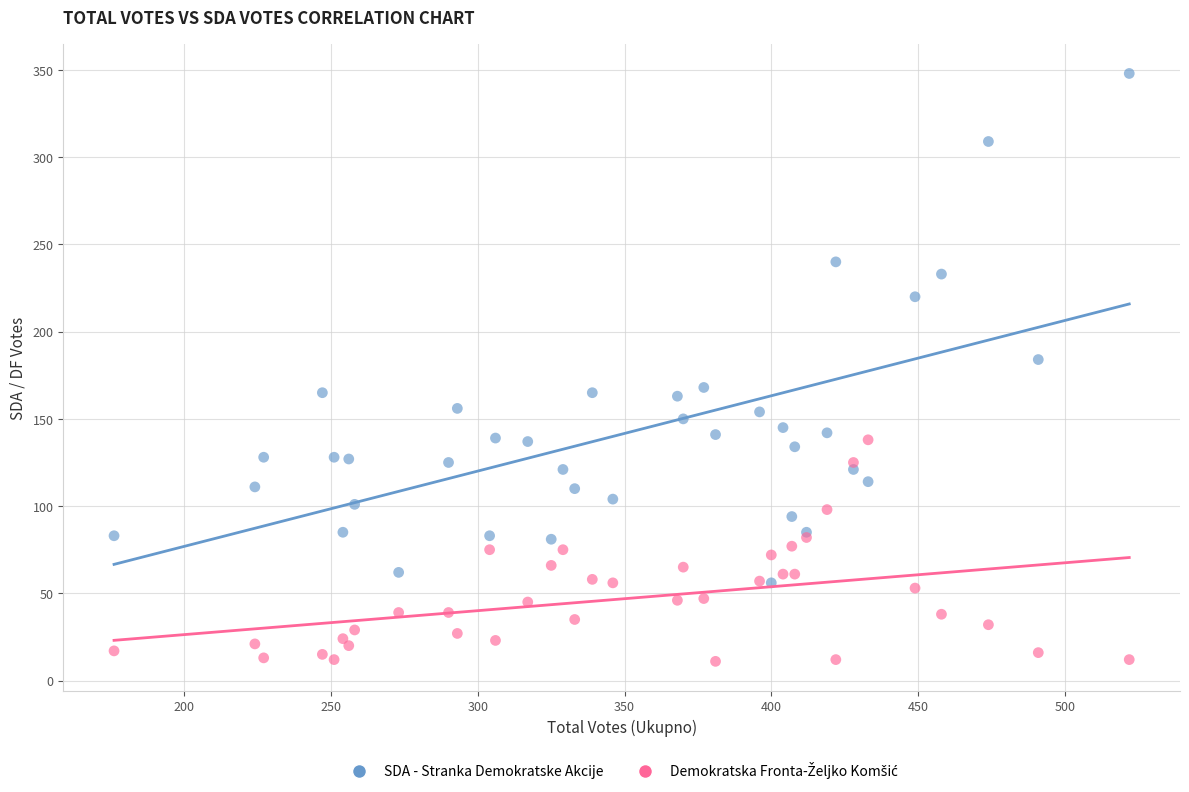

Across all series, what Y value is closest to 179?

184